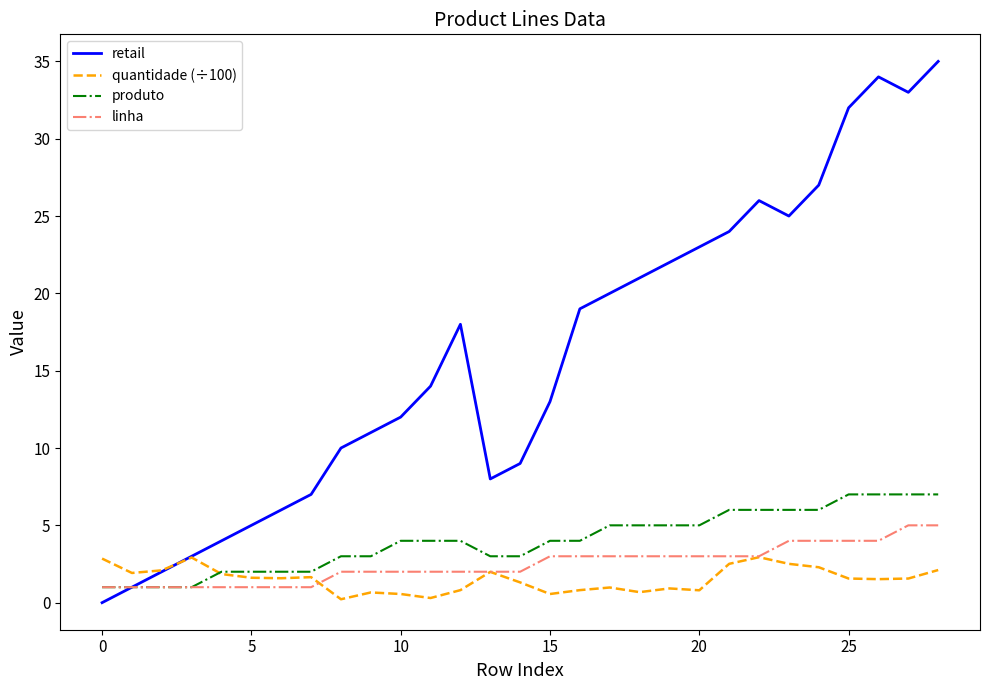

What is the average value of the retail series?

16.0